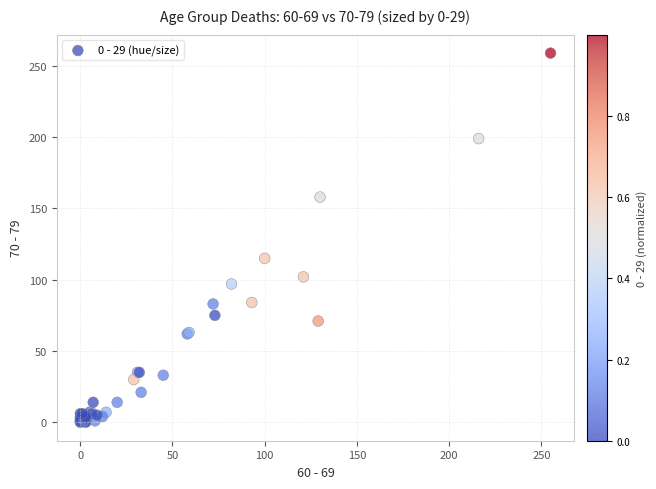

What Y value in the scatter plot is closest to 129?

115